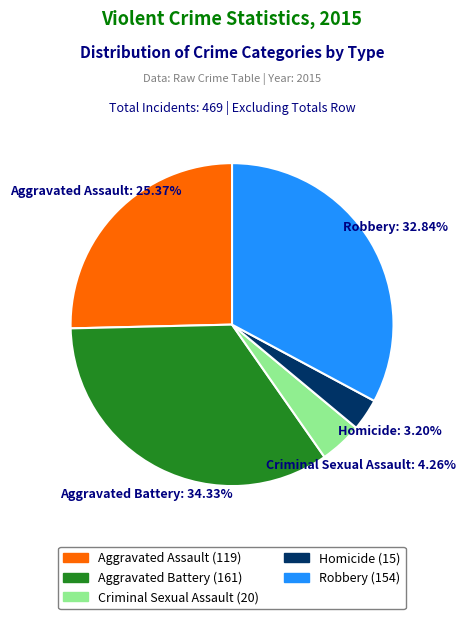

How many slices are in this pie chart?

5